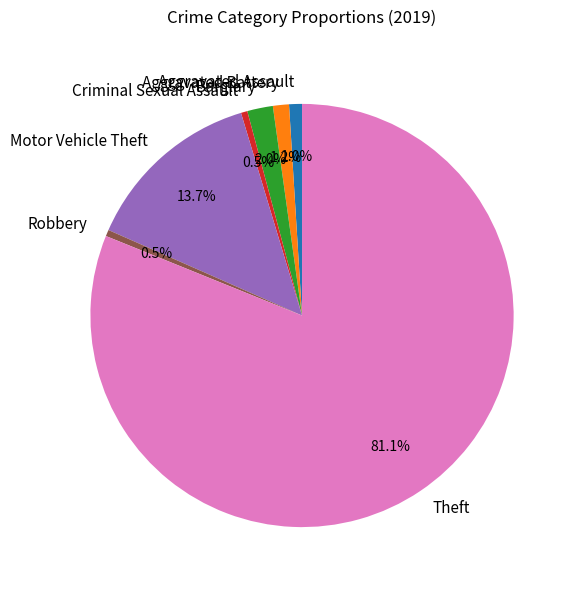

How many segments does this pie chart have?

7